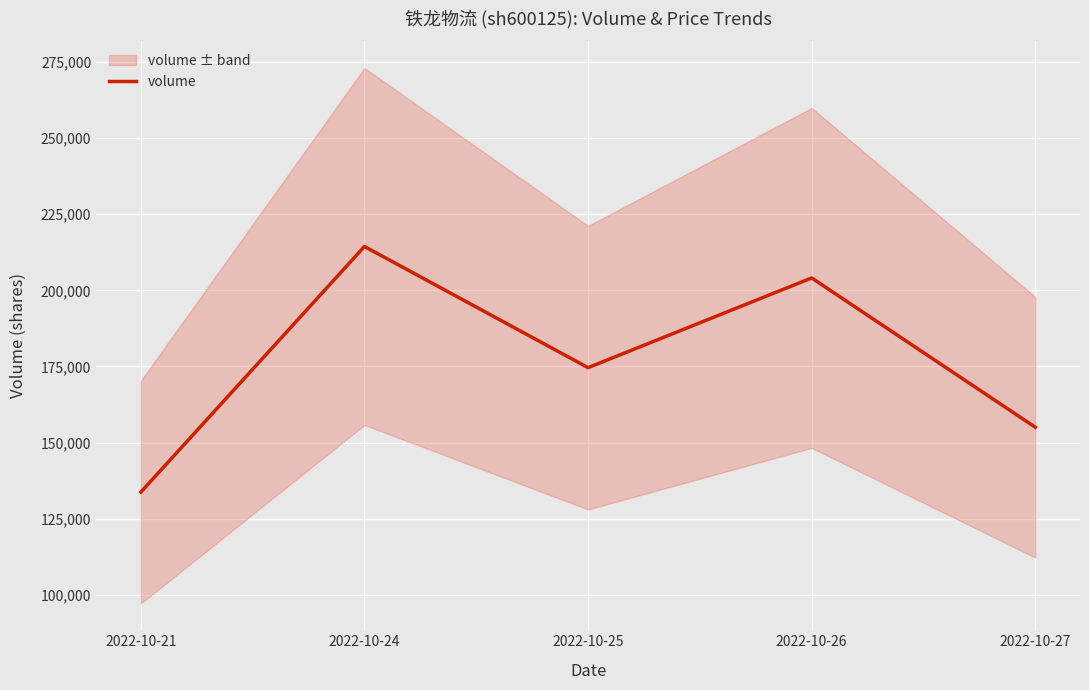

The chart shows a value of 214397 at 2022-10-24. True or false?

True